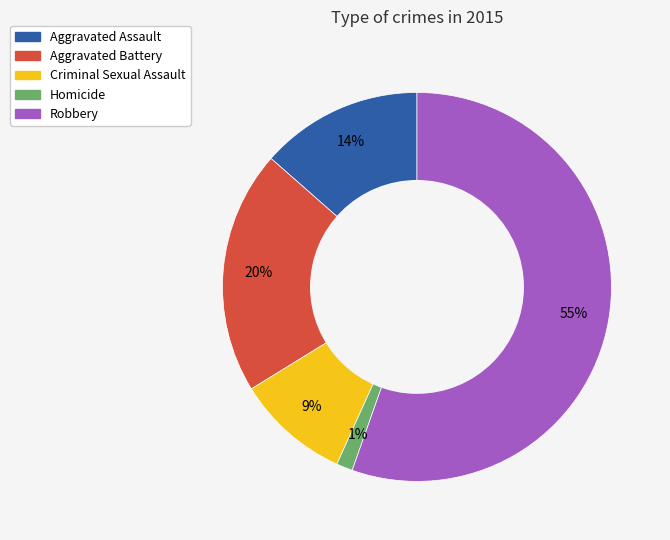

Is it true that Homicide is 13% of the pie?

False